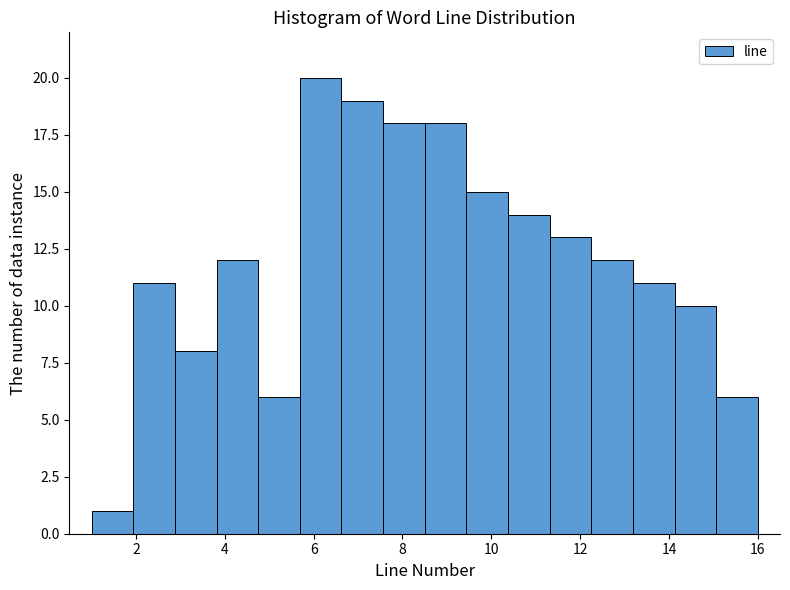

Over which range of the x-axis is the bar tallest?

5.6 to 6.6